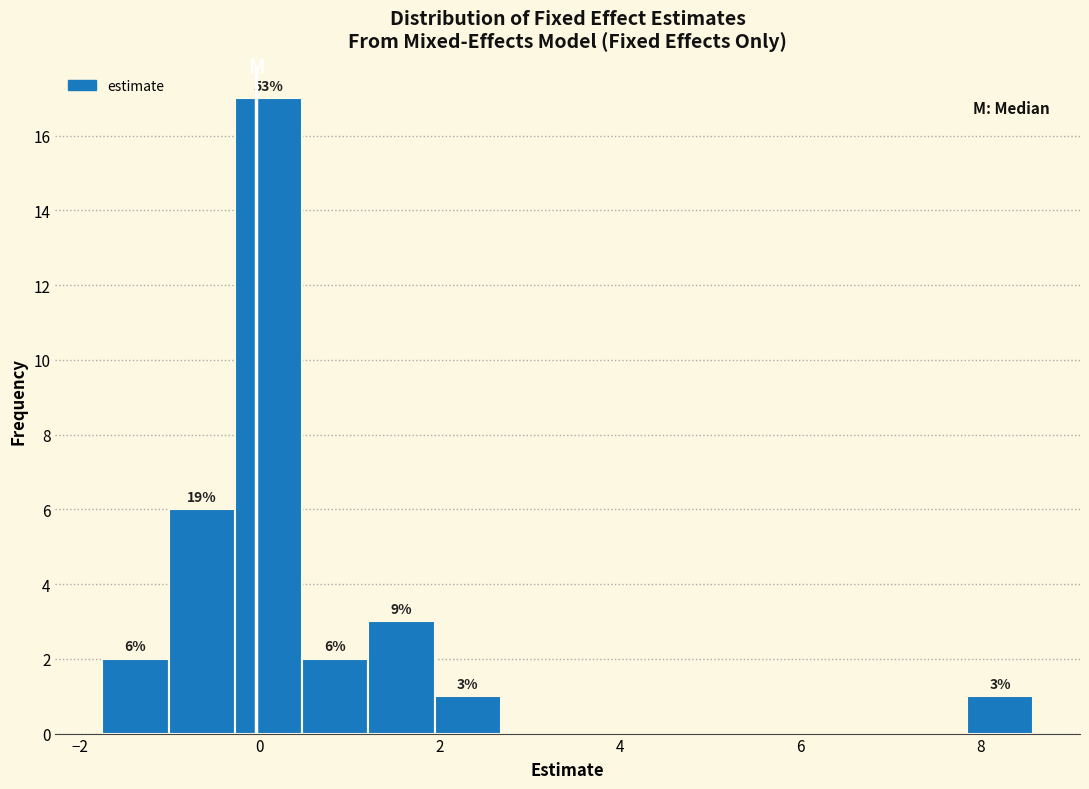

Around what value on the x-axis is the tallest bar? Give the approximate position of its centre, as read against the axis.

0.0